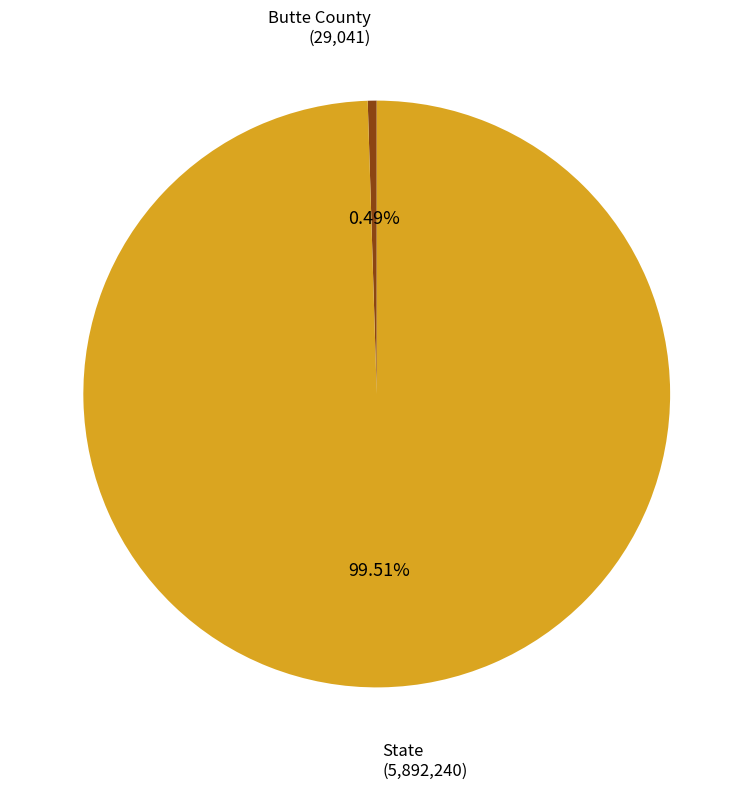

Count the number of slices in the pie.

2